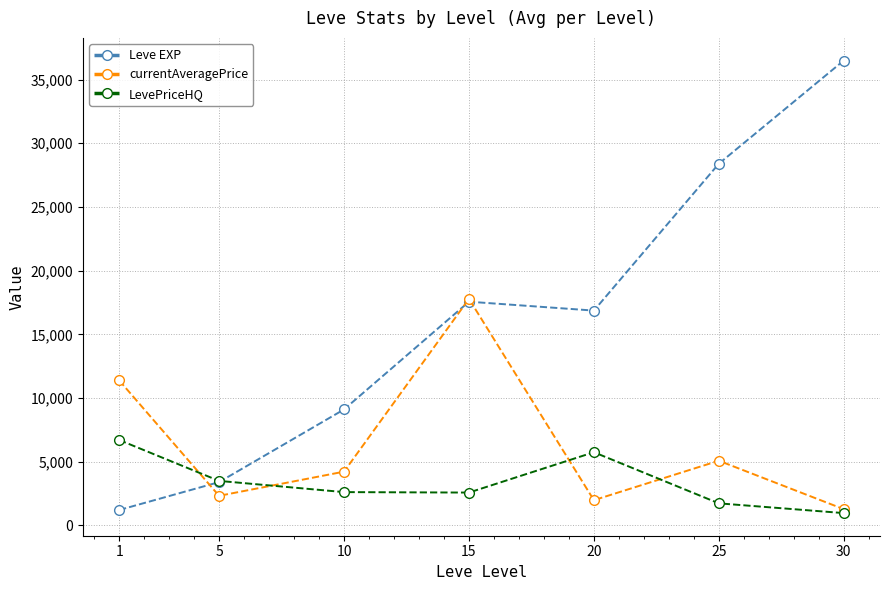

What is the value of the currentAveragePrice point at the 1st from the left?

11390.5